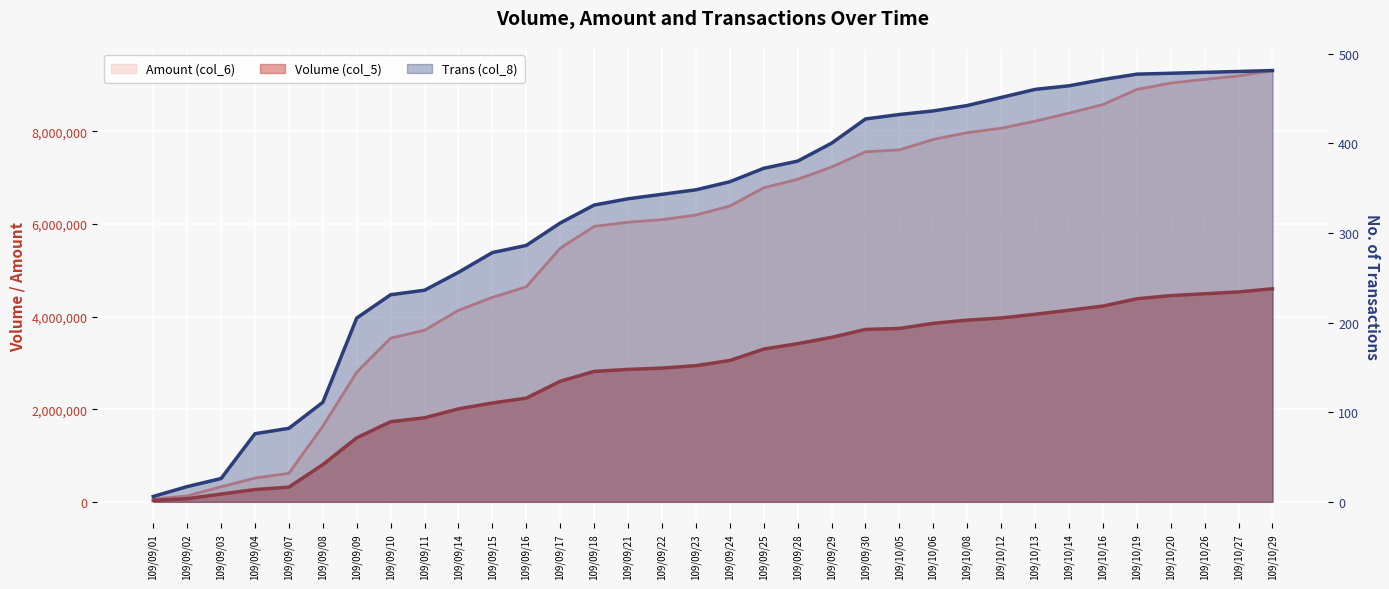

Reading left to right, list all the values displayed in this chart.

109/09/01=6	109/09/02=17	109/09/03=26	109/09/04=76	109/09/07=82	109/09/08=111	109/09/09=205	109/09/10=231	109/09/11=236	109/09/14=256	109/09/15=278	109/09/16=286	109/09/17=311	109/09/18=331	109/09/21=338	109/09/22=343	109/09/23=348	109/09/24=357	109/09/25=372	109/09/28=380	109/09/29=400	109/09/30=427	109/10/05=432	109/10/06=436	109/10/08=442	109/10/12=451	109/10/13=460	109/10/14=464	109/10/16=471	109/10/19=477	109/10/20=478	109/10/26=479	109/10/27=480	109/10/29=481